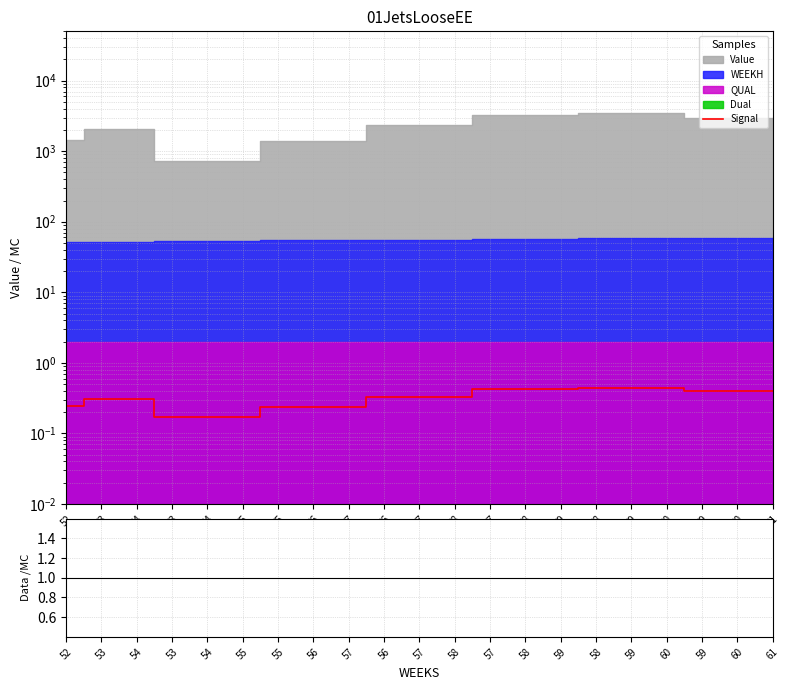

At which category is the sum across all series the highest?

58